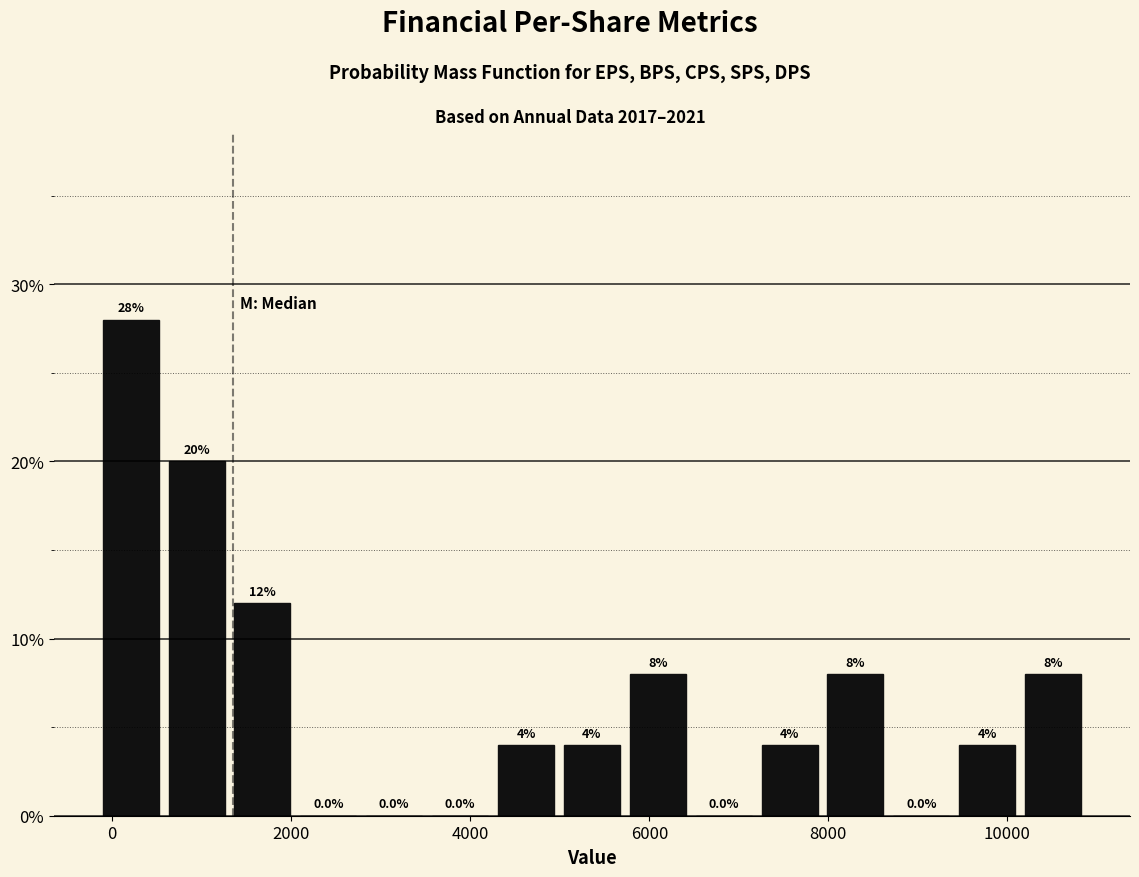

Around what value on the x-axis is the tallest bar? Give the approximate position of its centre, as read against the axis.

200